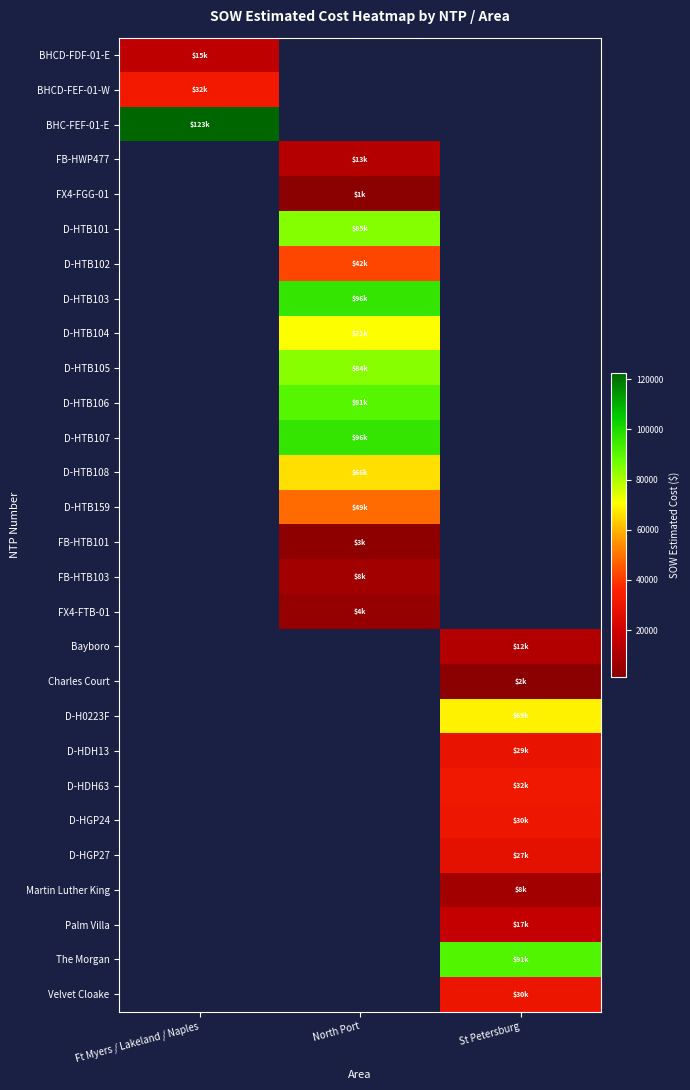

Is it true that Martin Luther King equals 13436.9 at St Petersburg?

False